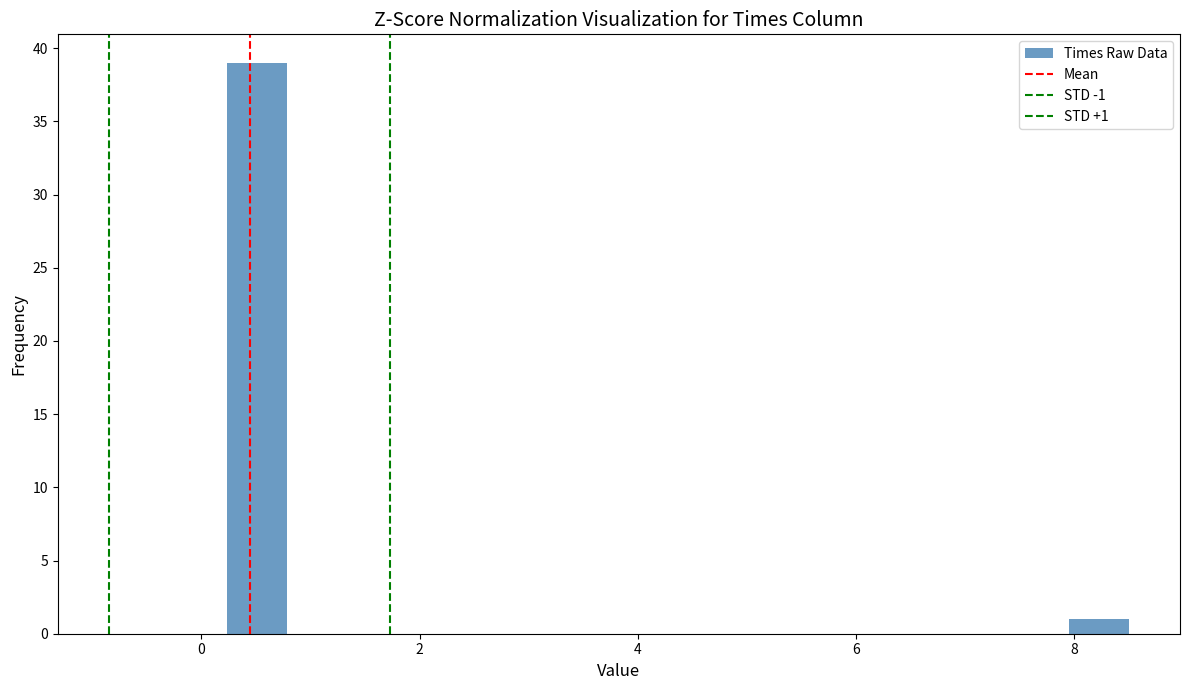

Around what value on the x-axis is the tallest bar? Give the approximate position of its centre, as read against the axis.

0.6